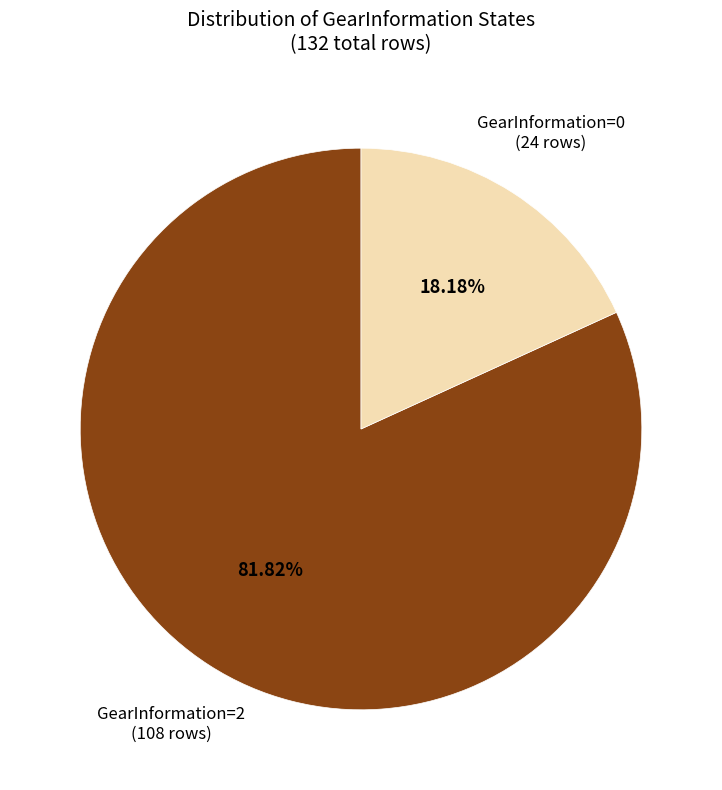

Does any single category account for the majority?

Yes